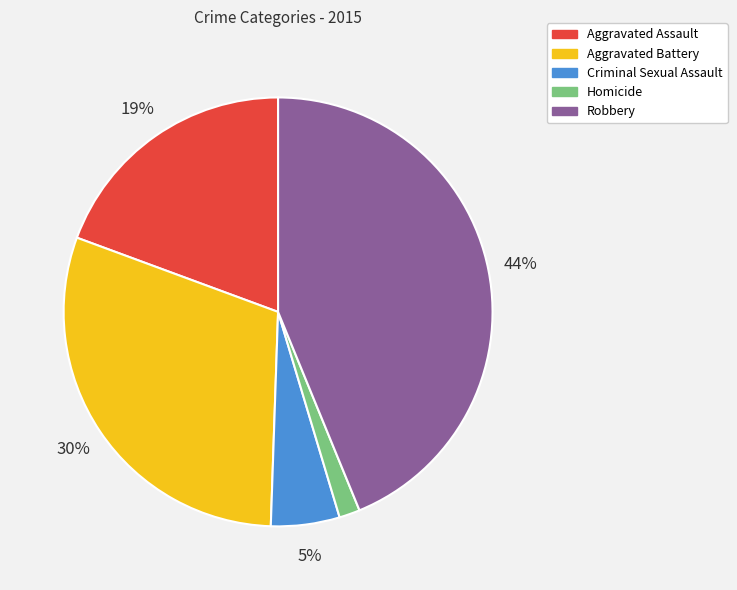

What is the smallest slice in the pie chart?

Homicide